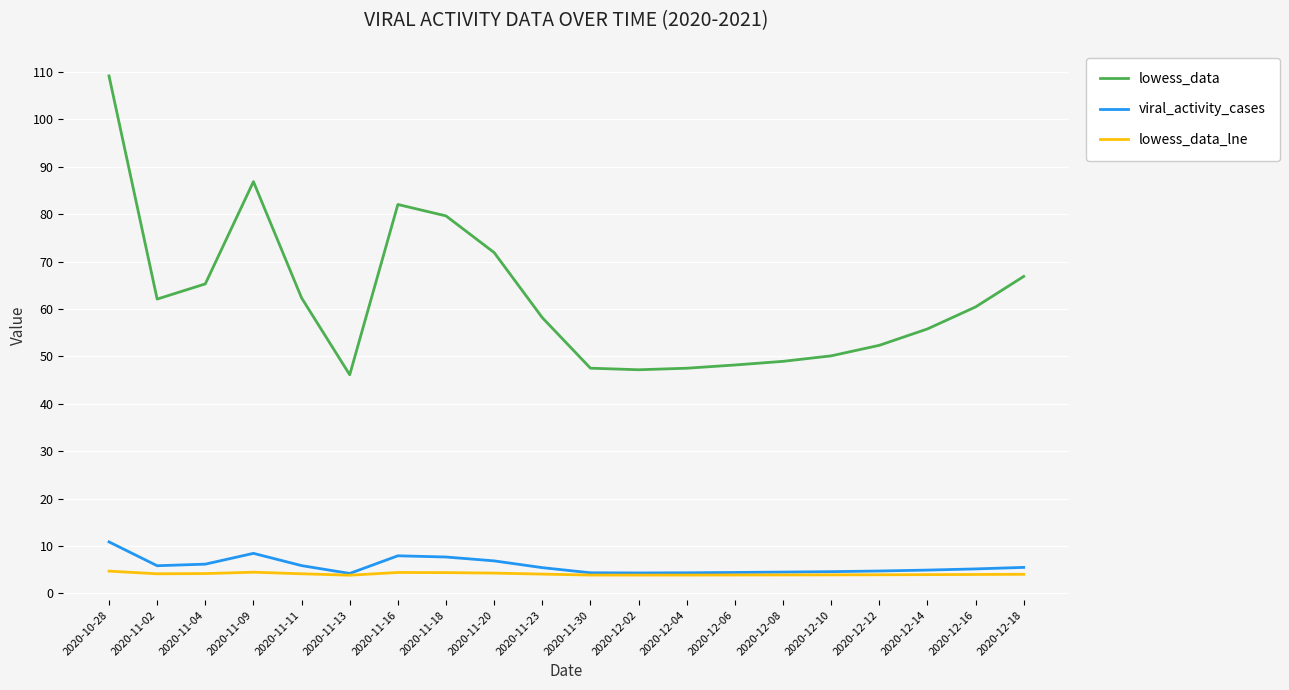

How many lines are shown in the chart?

3